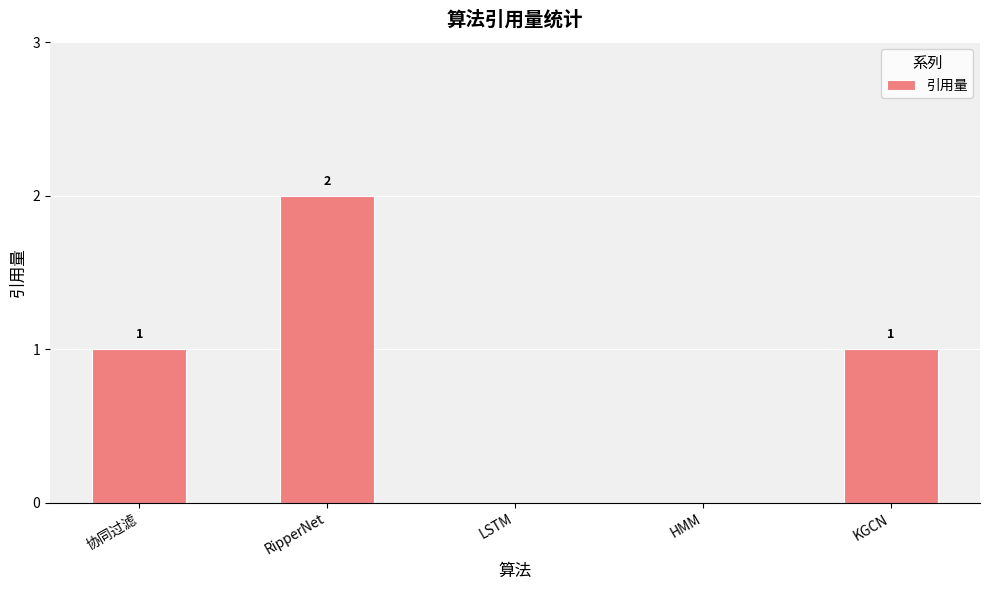

What is the change in value from HMM to KGCN?

+1